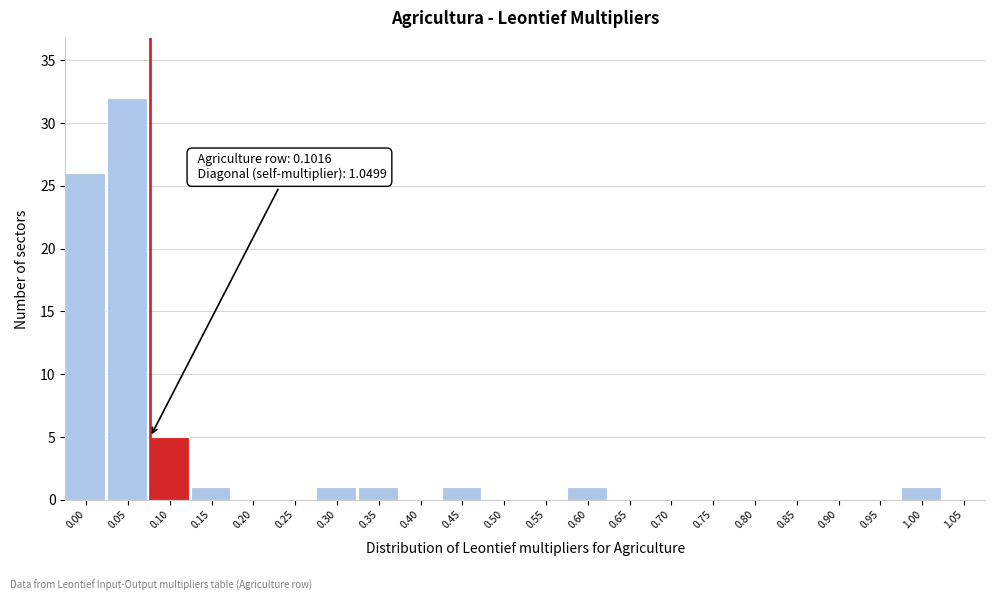

Reading left to right, what are all the values shown in this chart?

0.00=26	0.05=32	0.10=5	0.15=1	0.20=0	0.25=0	0.30=1	0.35=1	0.40=0	0.45=1	0.50=0	0.55=0	0.60=1	0.65=0	0.70=0	0.75=0	0.80=0	0.85=0	0.90=0	0.95=0	1.00=1	1.05=0